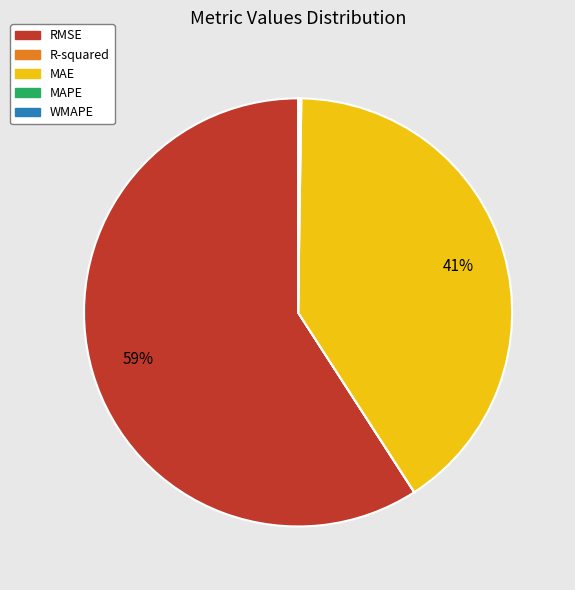

What is the largest slice in the pie chart?

RMSE